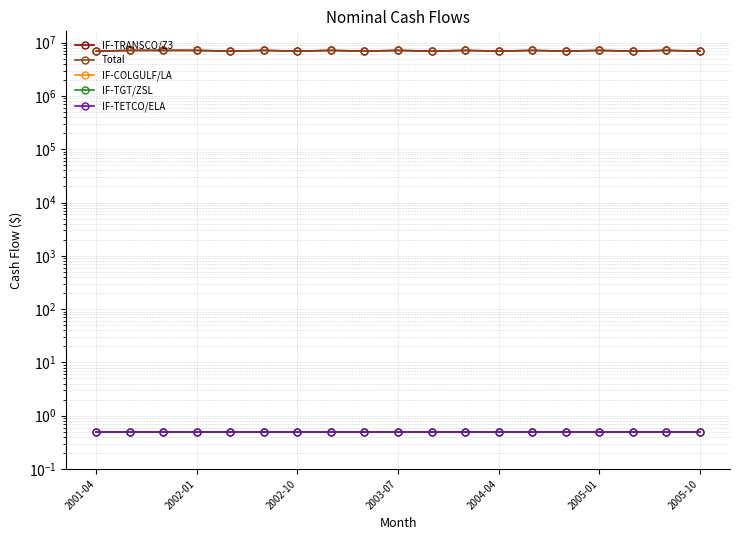

At 13, list the series in order from smallest to largest.

IF-COLGULF/LA, IF-TGT/ZSL, IF-TETCO/ELA, IF-TRANSCO/Z3, Total